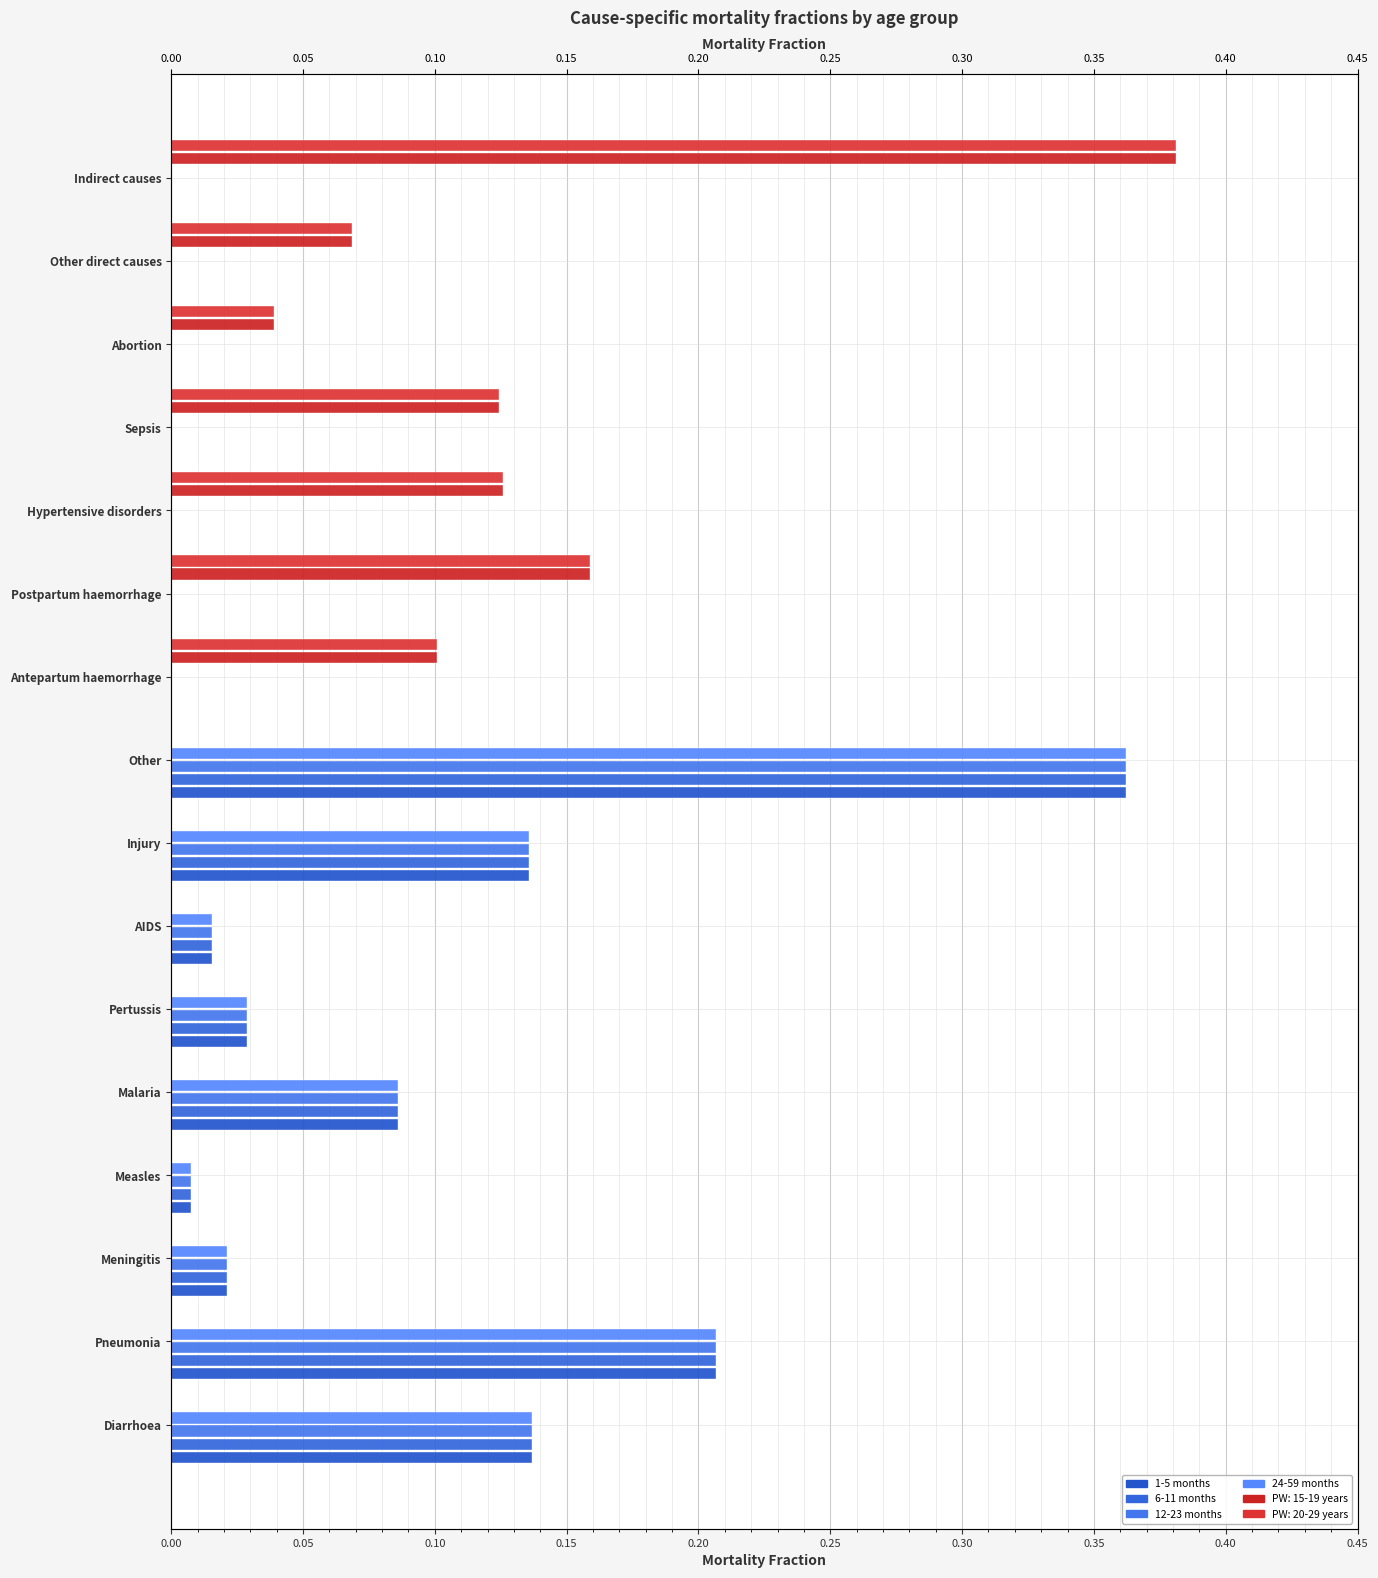

Which series has the widest spread of values?

1-5 months